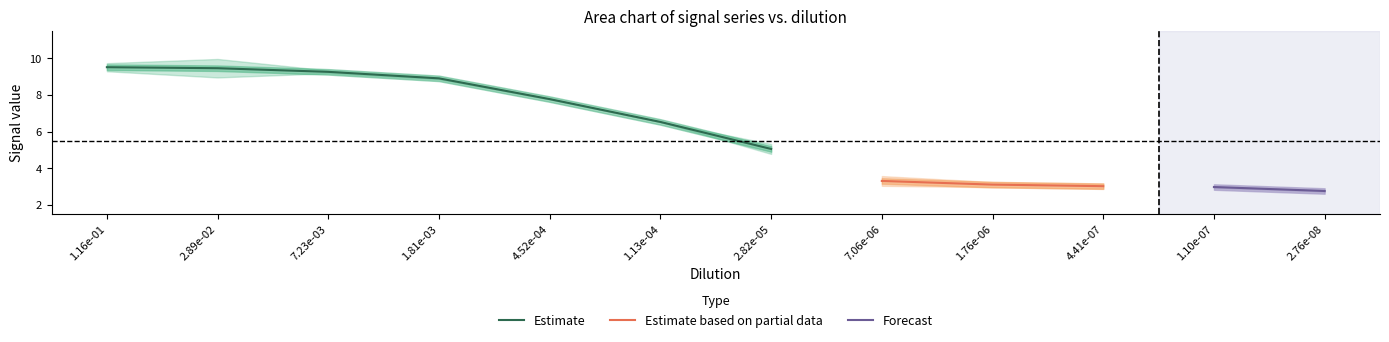

True or false: Estimate has a value of 5.0 at 2.82e-05.

True